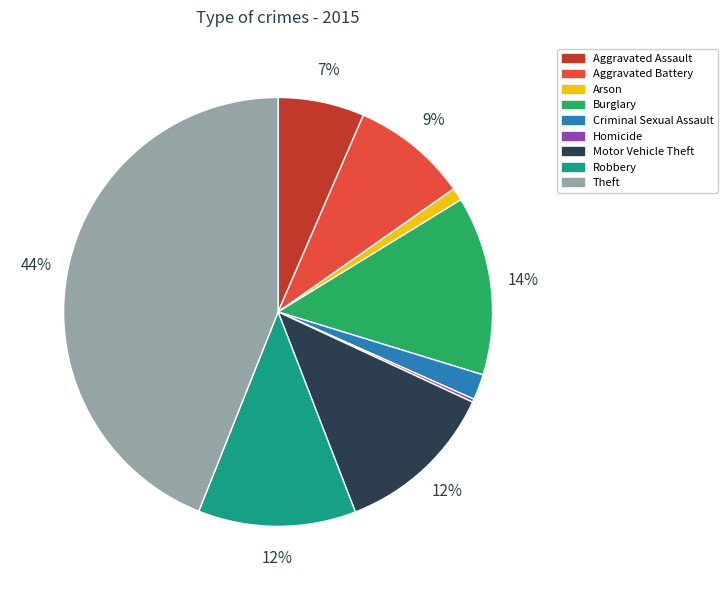

To the nearest percent, what portion does Aggravated Assault represent?

7%